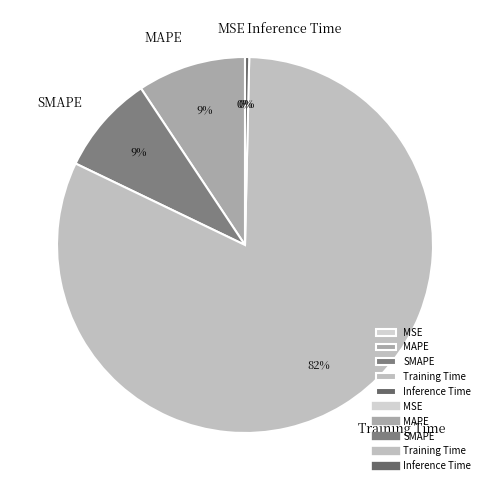

To the nearest percent, what is the difference between the largest and smallest slice percentages?

82%